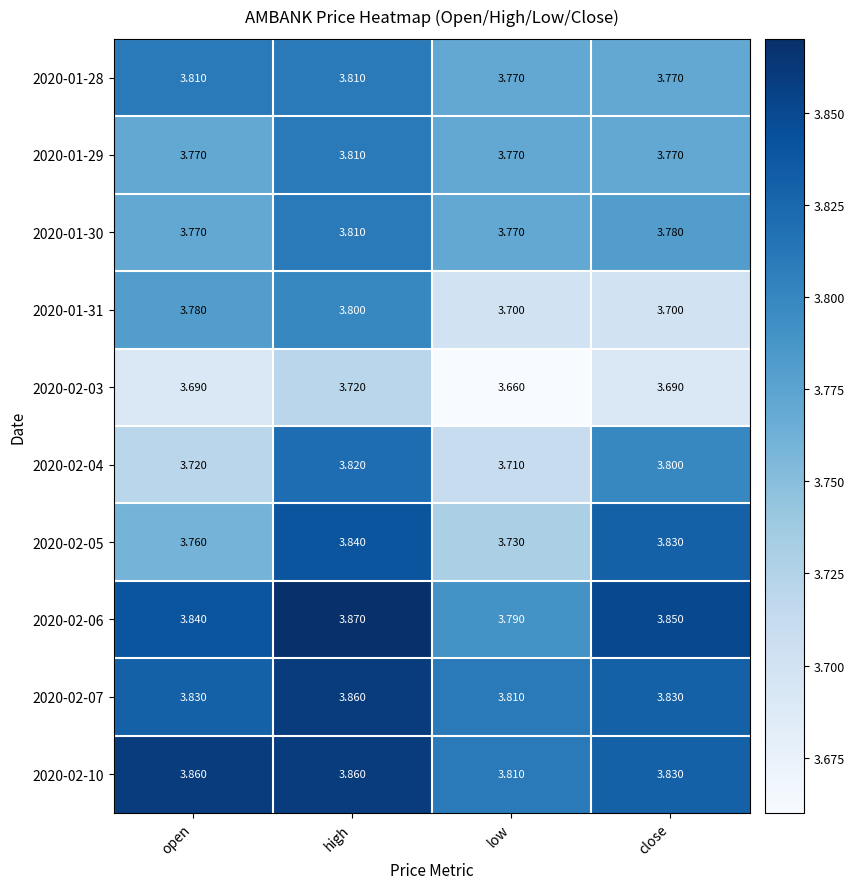

Which label corresponds to the smallest value in the chart?

low